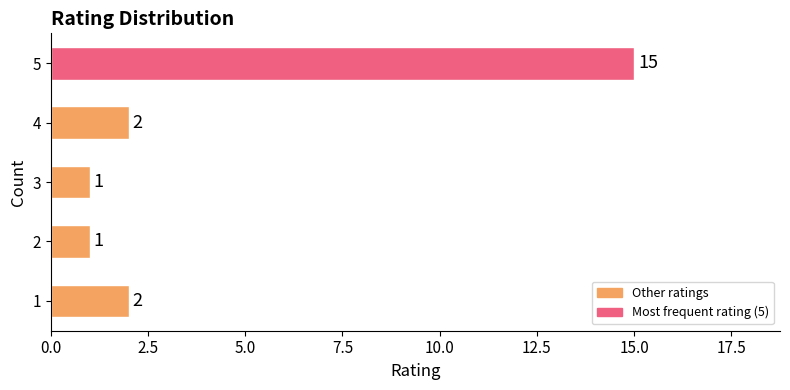

How many bars are there in total?

5